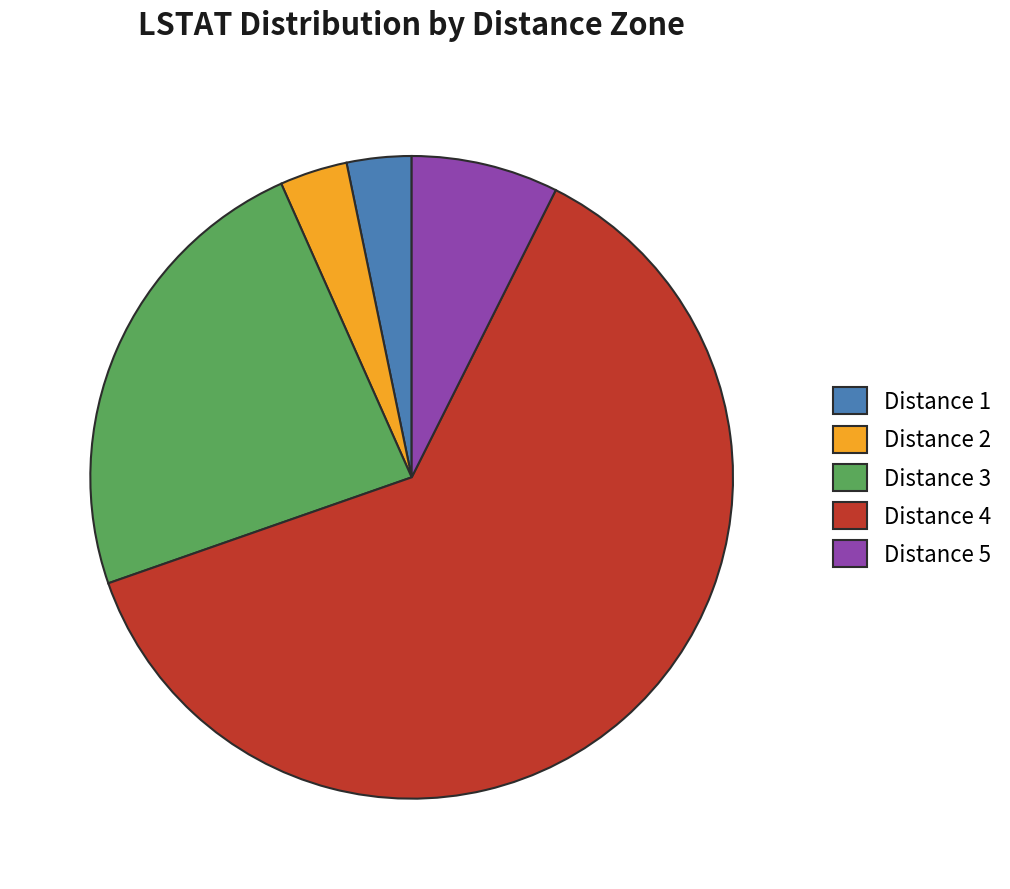

True or false: Distance 5 accounts for 1% of the total.

False